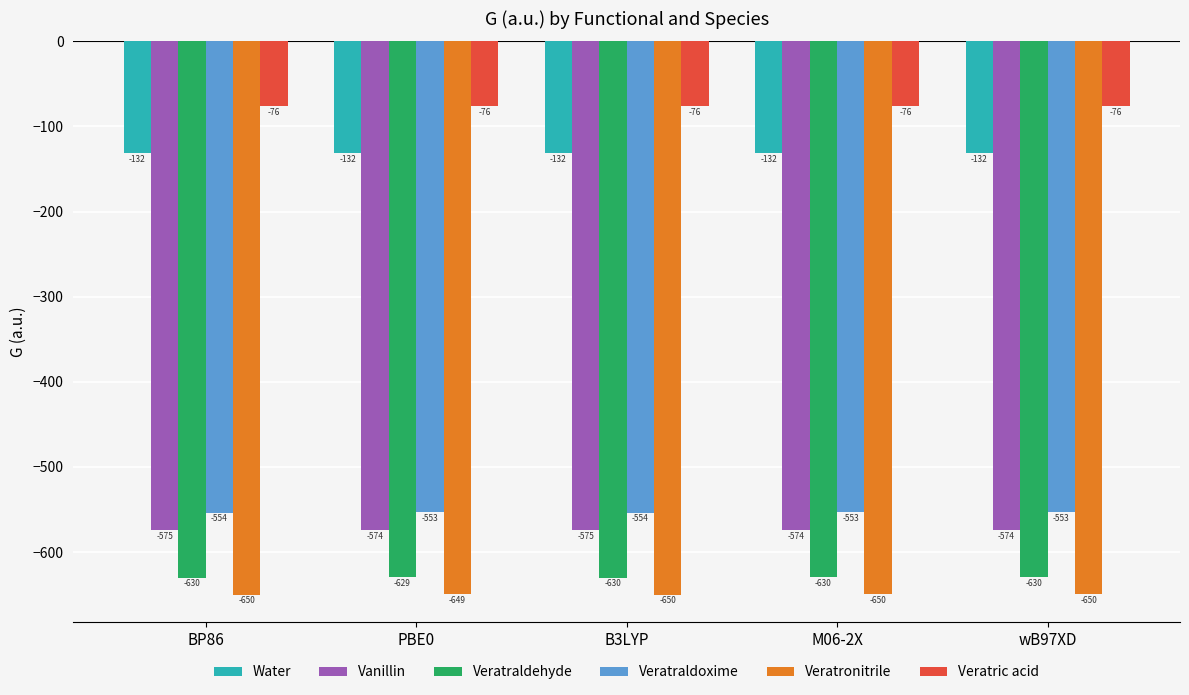

Rank the series by their maximum value, from highest to lowest.

Veratric acid, Water, Veratraldoxime, Vanillin, Veratraldehyde, Veratronitrile